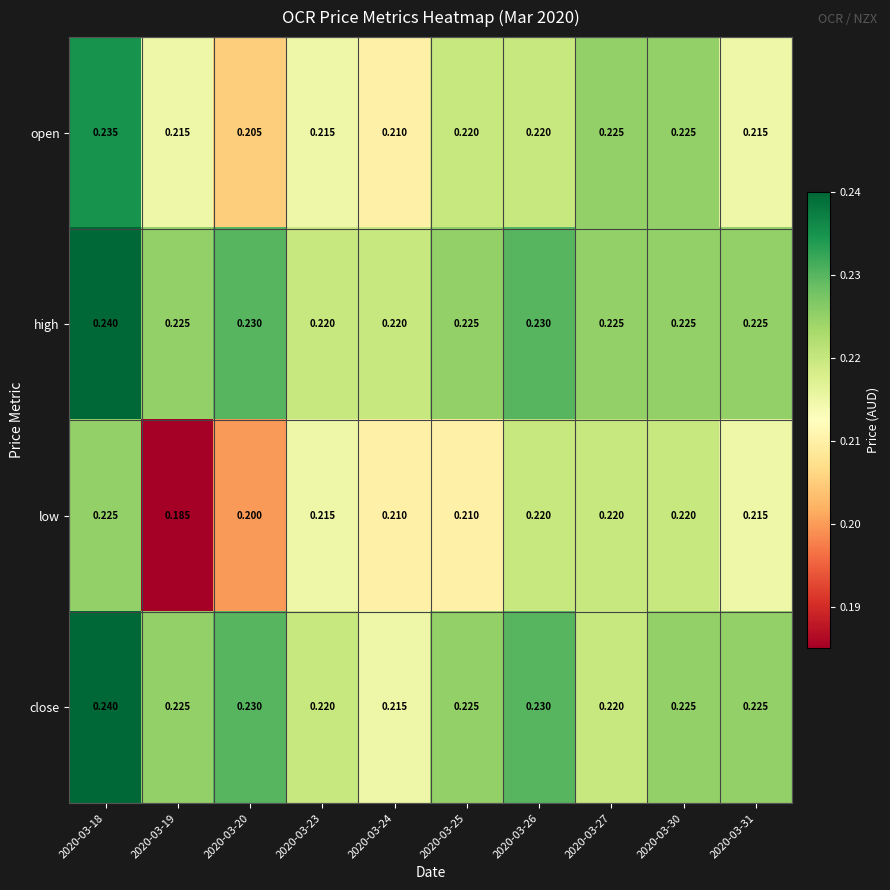

At which category is the sum across all series the highest?

2020-03-18